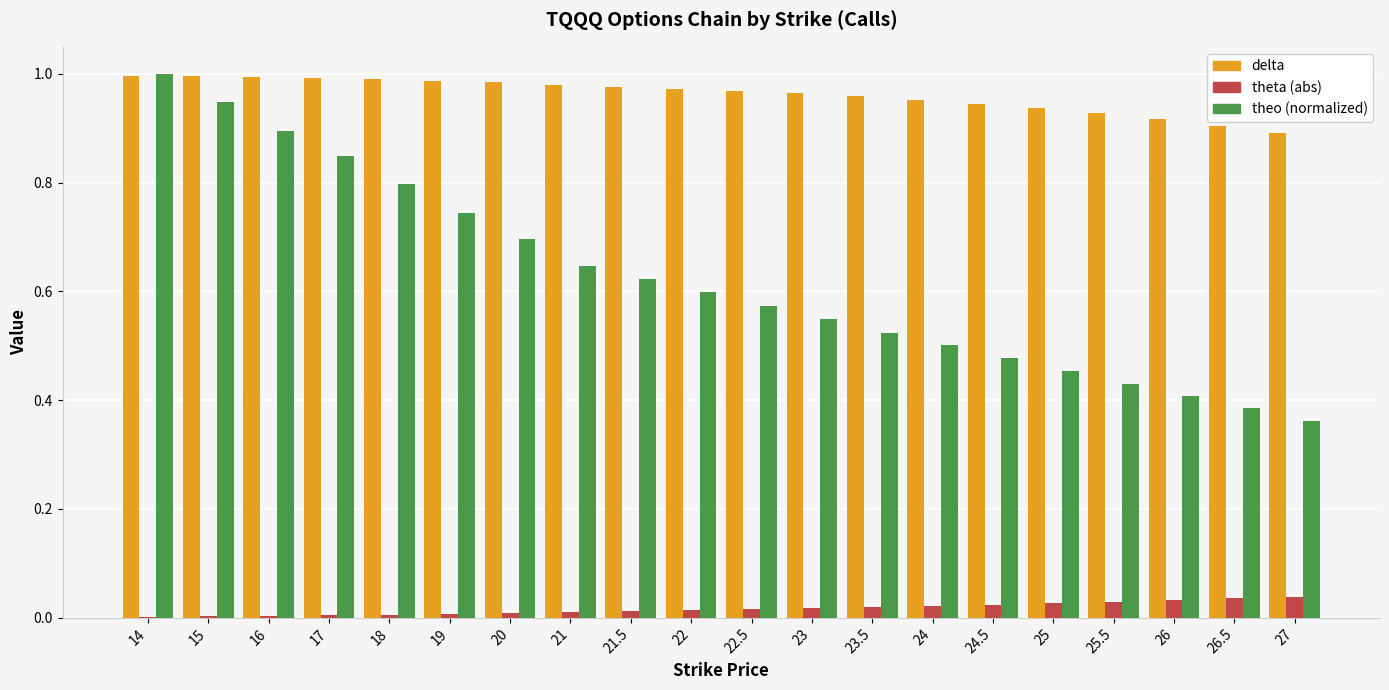

What is the sum of all theo (normalized) values?

12.5